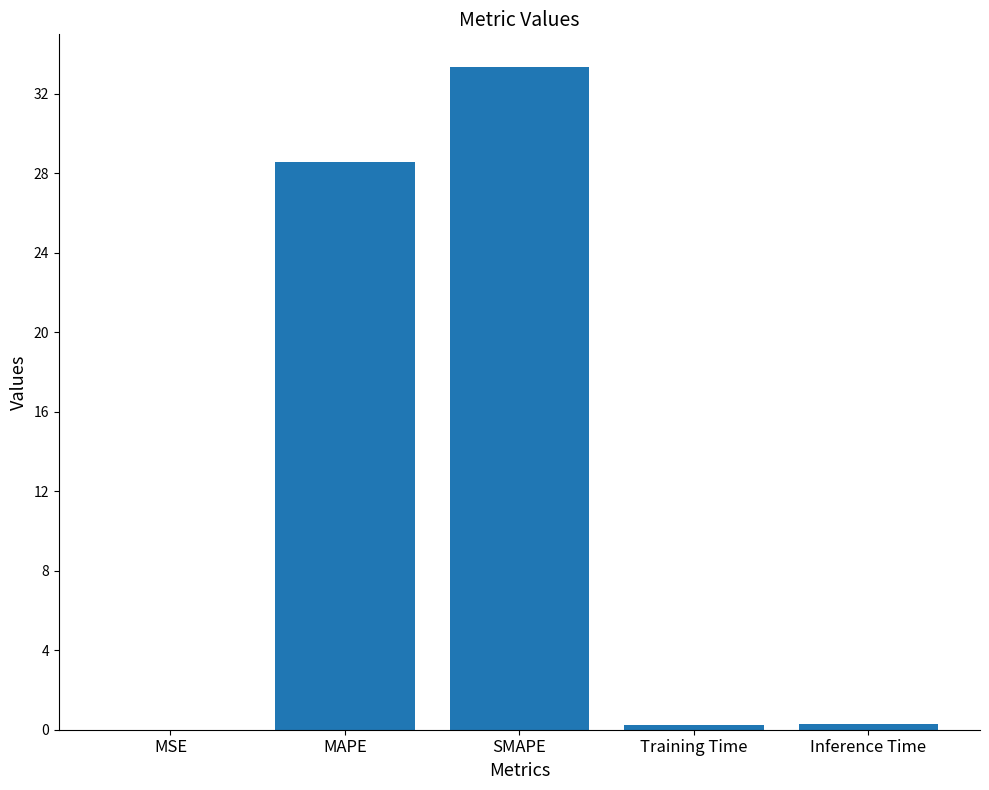

At which category does the chart reach its peak across all series?

SMAPE